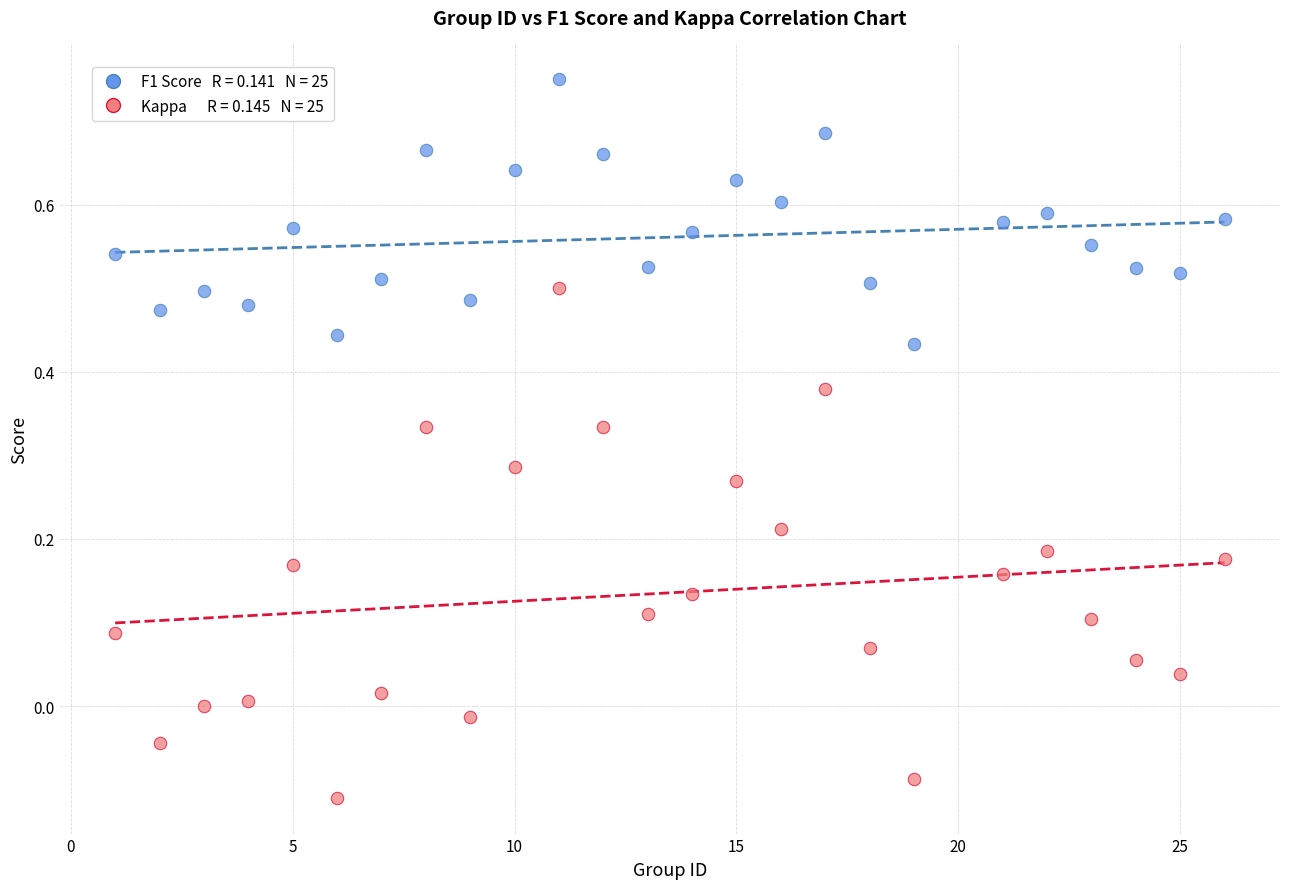

Across all data points, what is the range of X values (max minus min)?

25.0